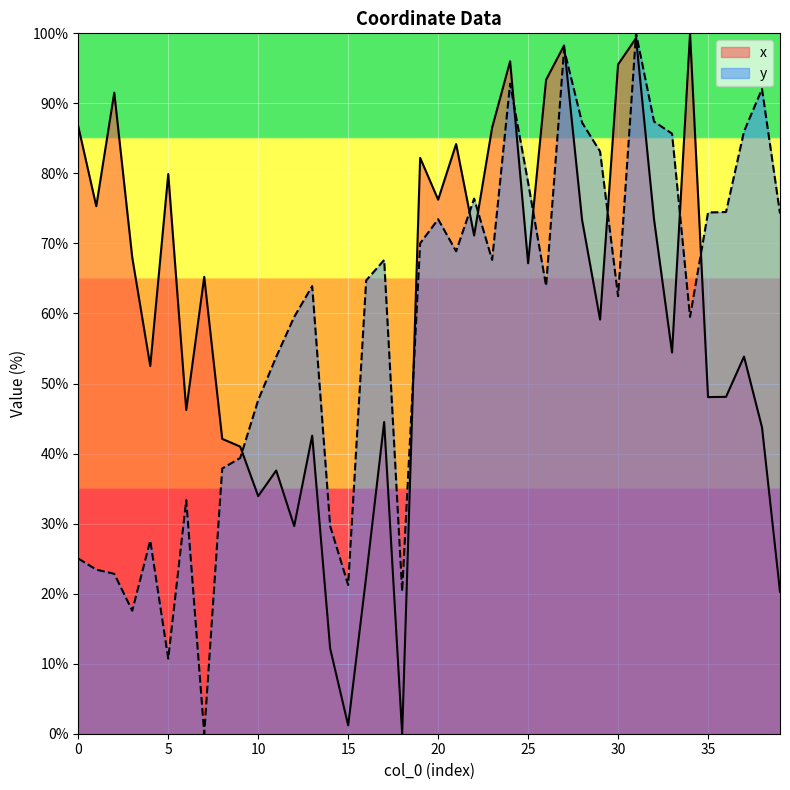

Rank the series by their maximum value, from highest to lowest.

x, y